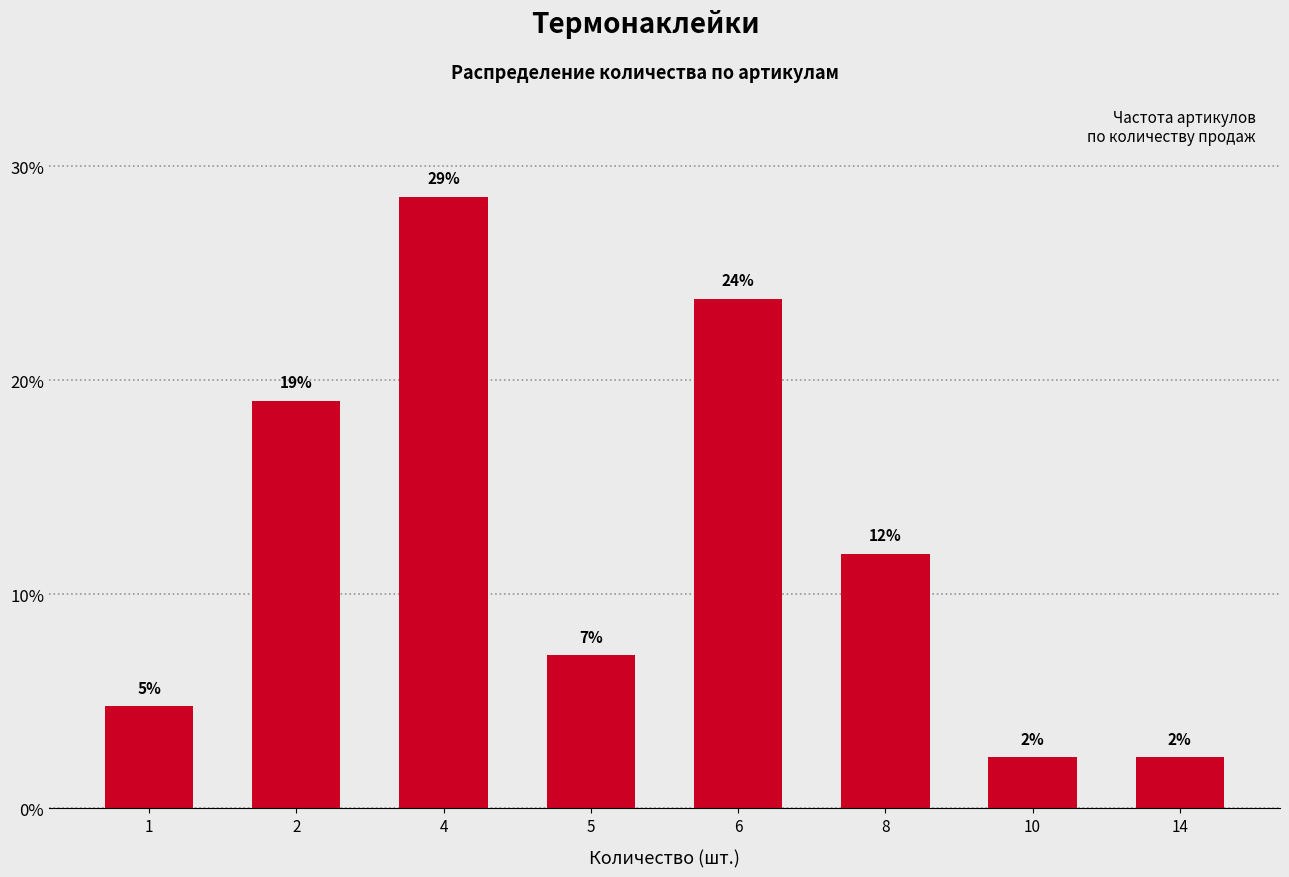

Are the bars horizontal?

No